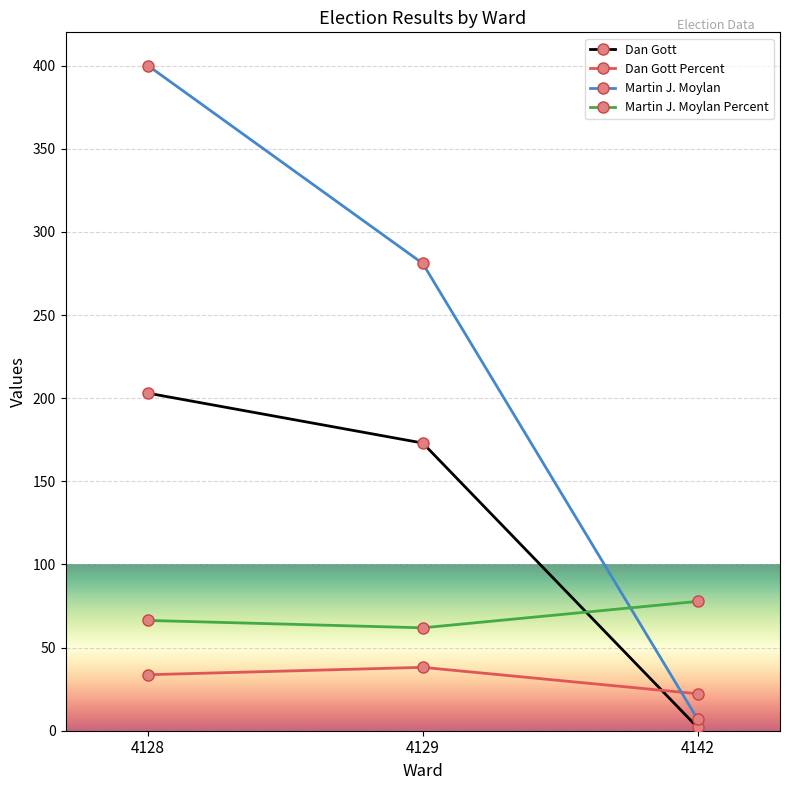

Rank the series at 4129 from highest to lowest value.

Martin J. Moylan, Dan Gott, Martin J. Moylan Percent, Dan Gott Percent